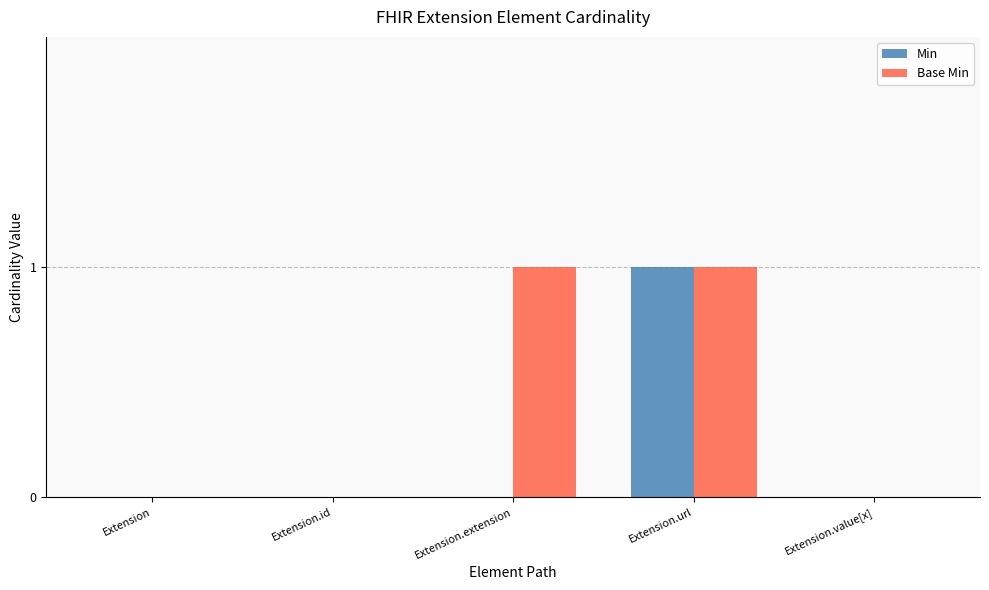

How many groups of bars are there?

5